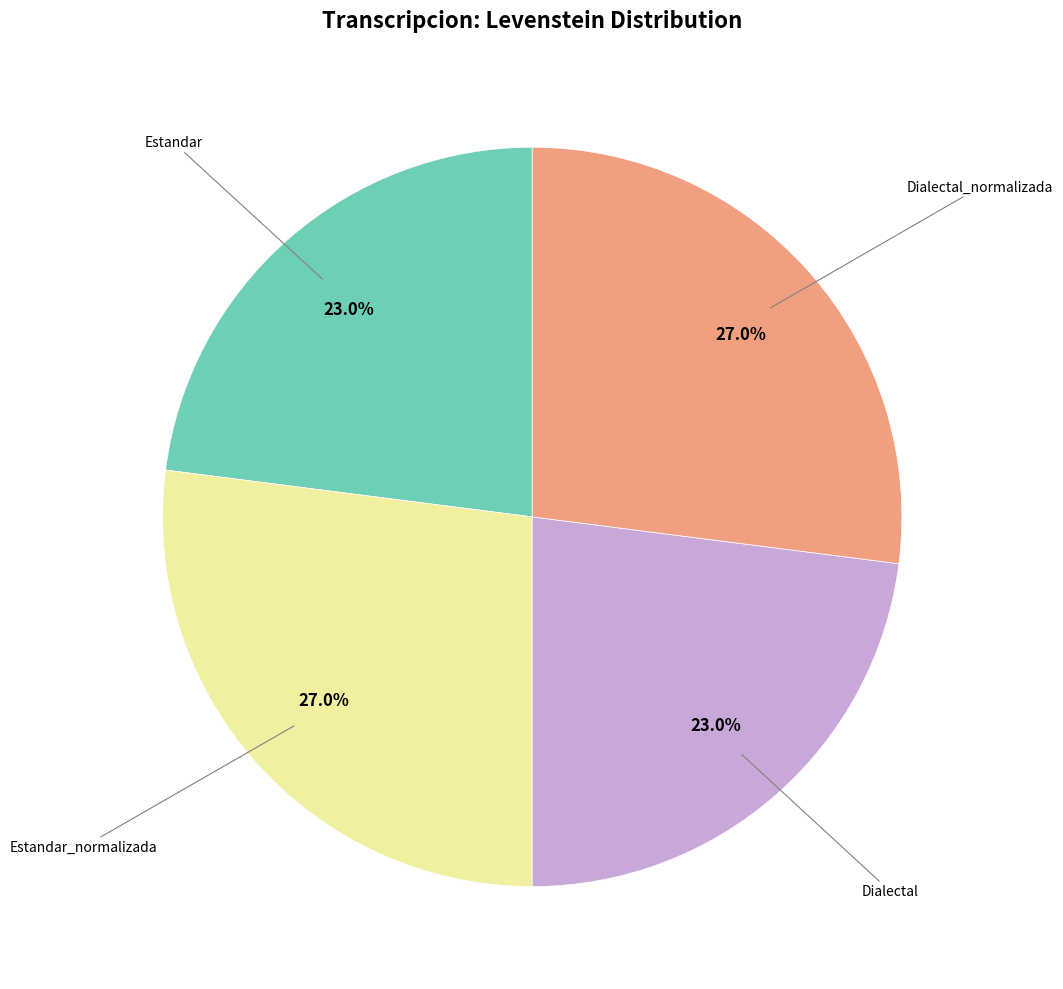

Is there a majority slice in this chart?

No